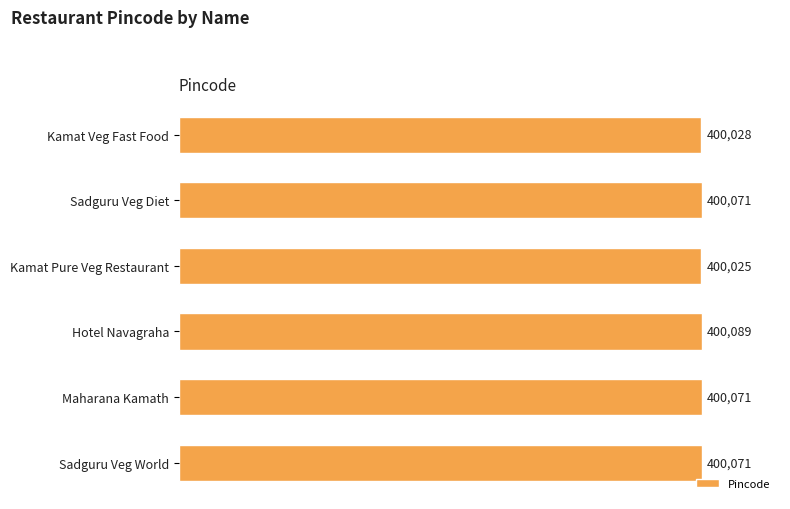

At which category does the chart reach its peak across all series?

Hotel Navagraha